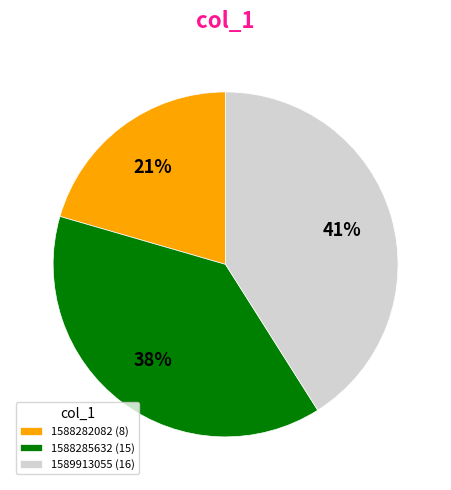

Is there any slice that represents more than half of the pie?

No